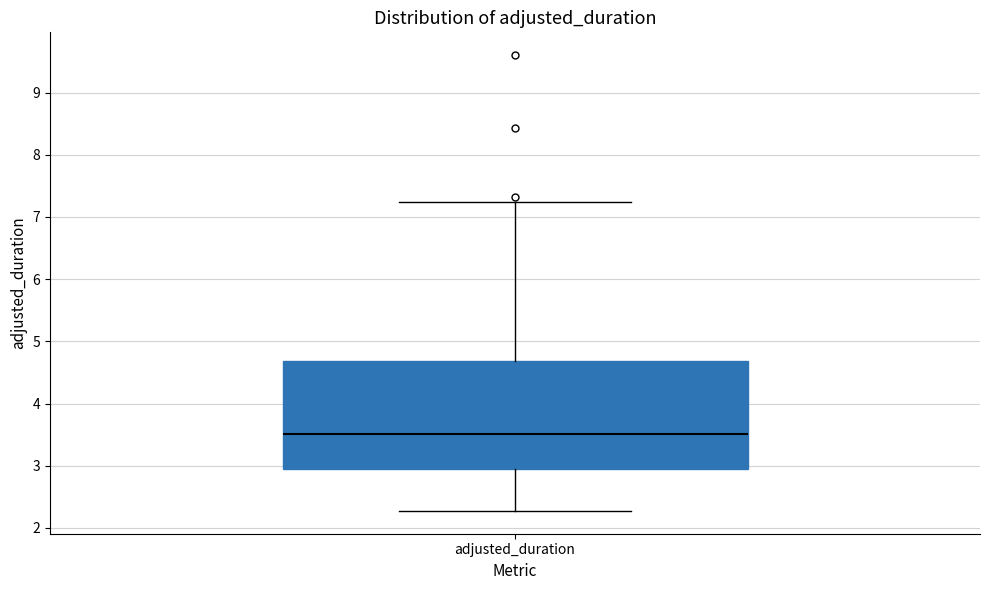

Where does the upper whisker of the box for adjusted_duration end on the y-axis? The values are not printed on the chart, so give them approximately, as read against the axis.

7.2